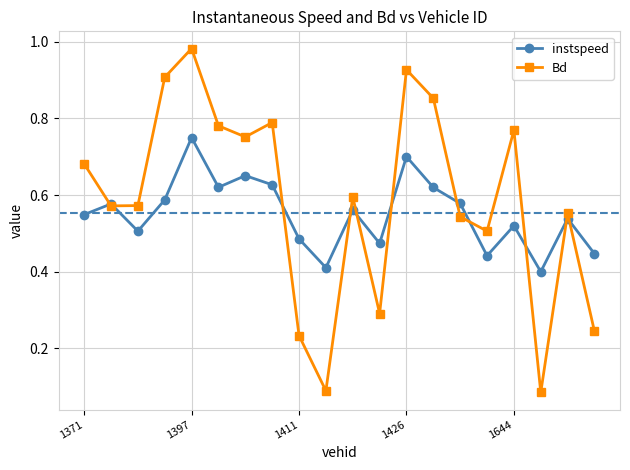

Which series has the largest range (max minus min)?

Bd